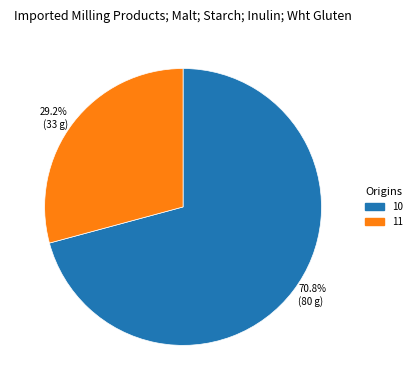

How many slices are in this pie chart?

2